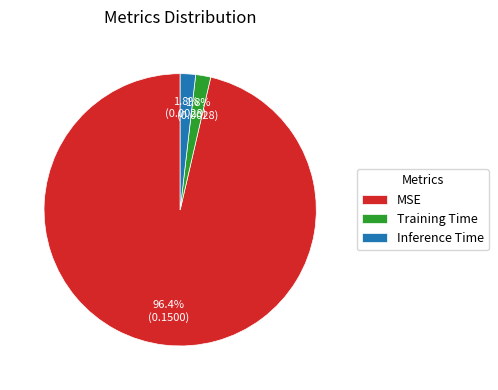

Is there a majority slice in this chart?

Yes